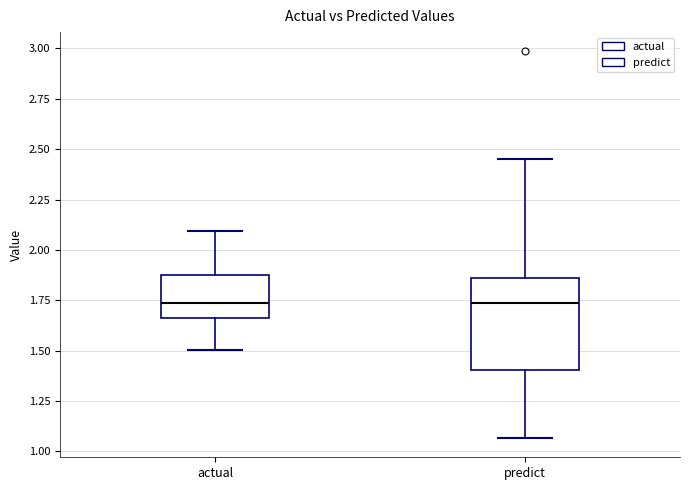

Comparing the boxes themselves (not the whiskers), which one is the tallest?

predict